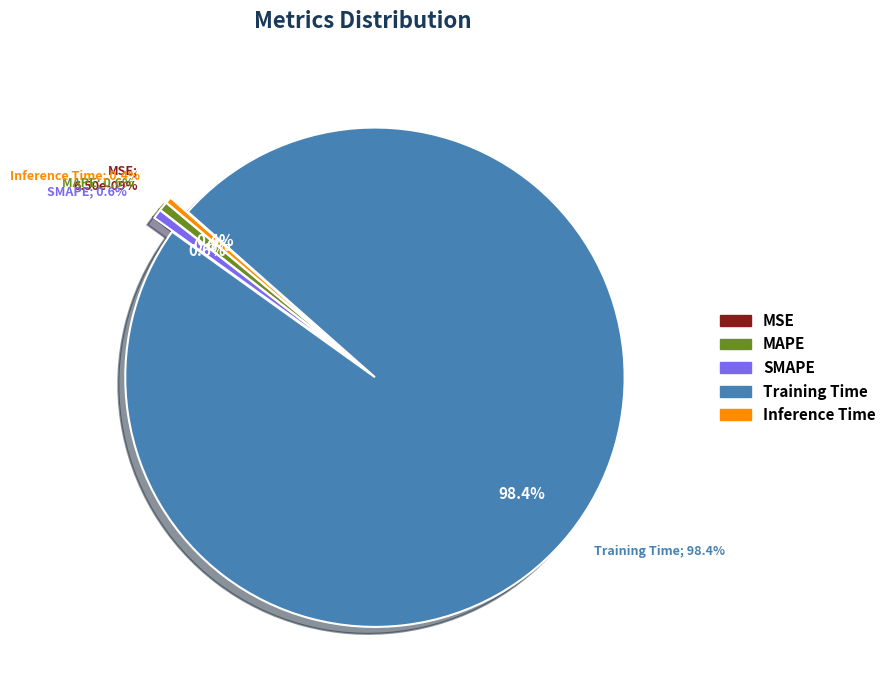

To the nearest percent, what is the difference between the MSE and SMAPE slice percentages?

1%